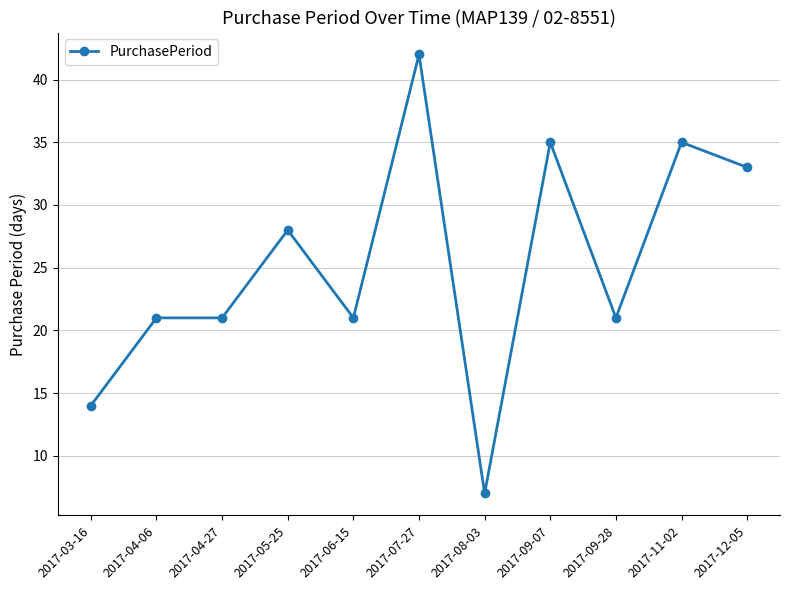

What is the change in value from 2017-06-15 to 2017-07-27?

+21